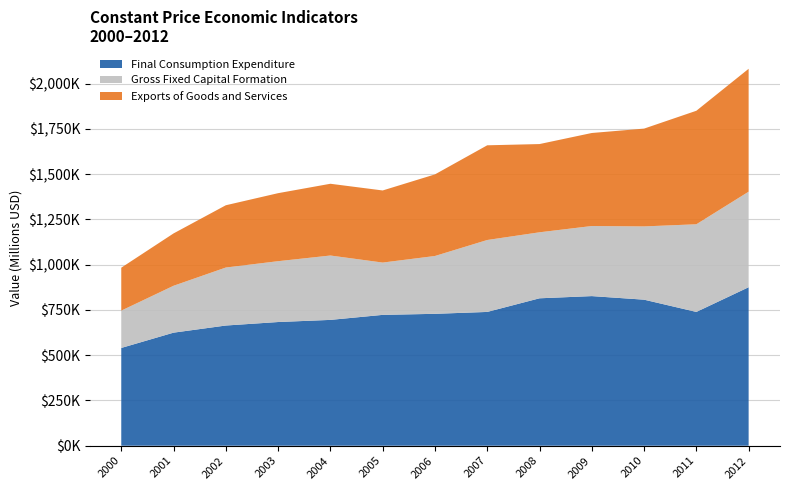

Reading left to right, extract all data points from this chart.

Final Consumption Expenditure: 540185.8	624697.0	664116.9	683456.3	695238.4	722971.6	728778.2	739230.0	814570.8	826693.8	806951.6	739279.5	875756.5
Gross Fixed Capital Formation: 206247.4	259118.0	320523.9	336183.2	355764.5	289045.0	319579.5	397472.9	364737.7	387301.4	404860.8	484360.7	527936.0
Exports of Goods and Services: 237264.0	289240.8	344093.9	375844.6	396483.1	398430.5	450877.1	523315.3	487572.0	514034.1	540425.2	627207.9	679164.1